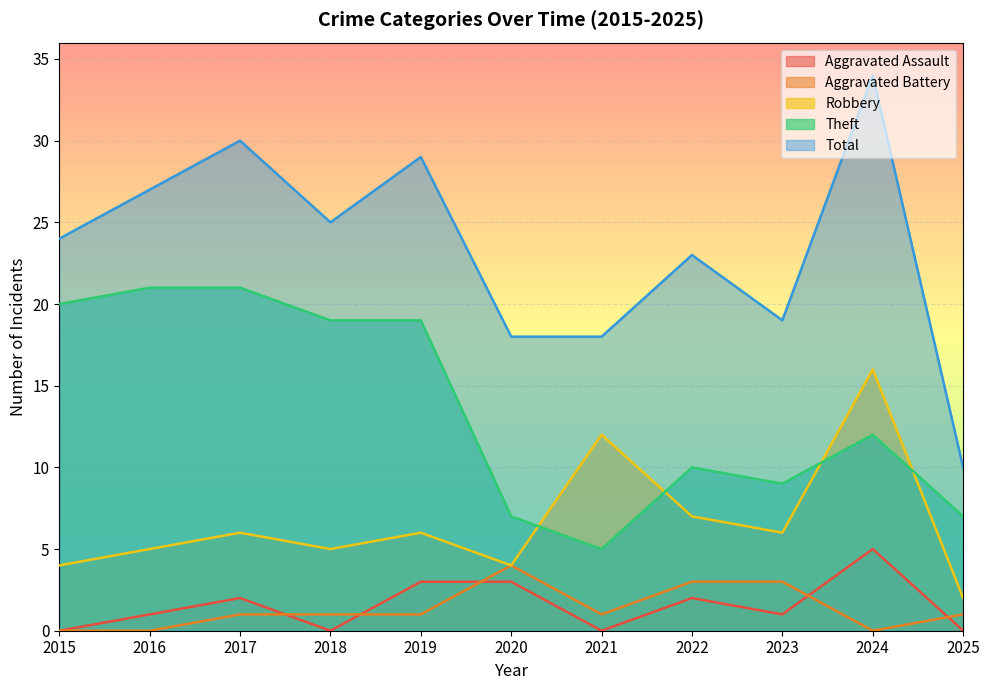

True or false: Total has more than 2 interior local peaks.

True